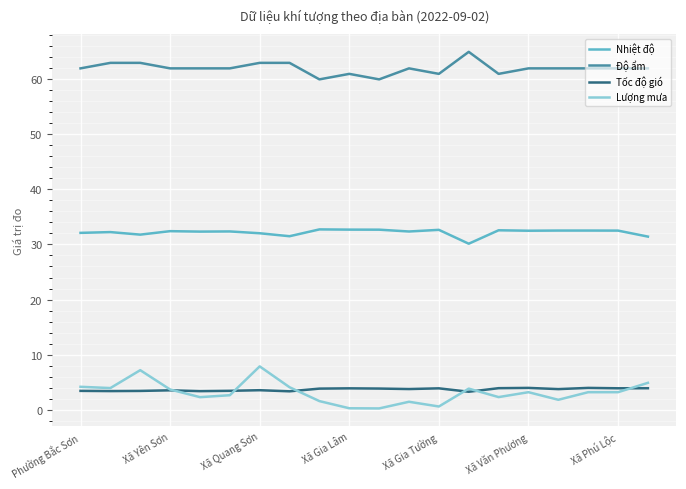

What is the average value of the Nhiệt độ series?

32.2